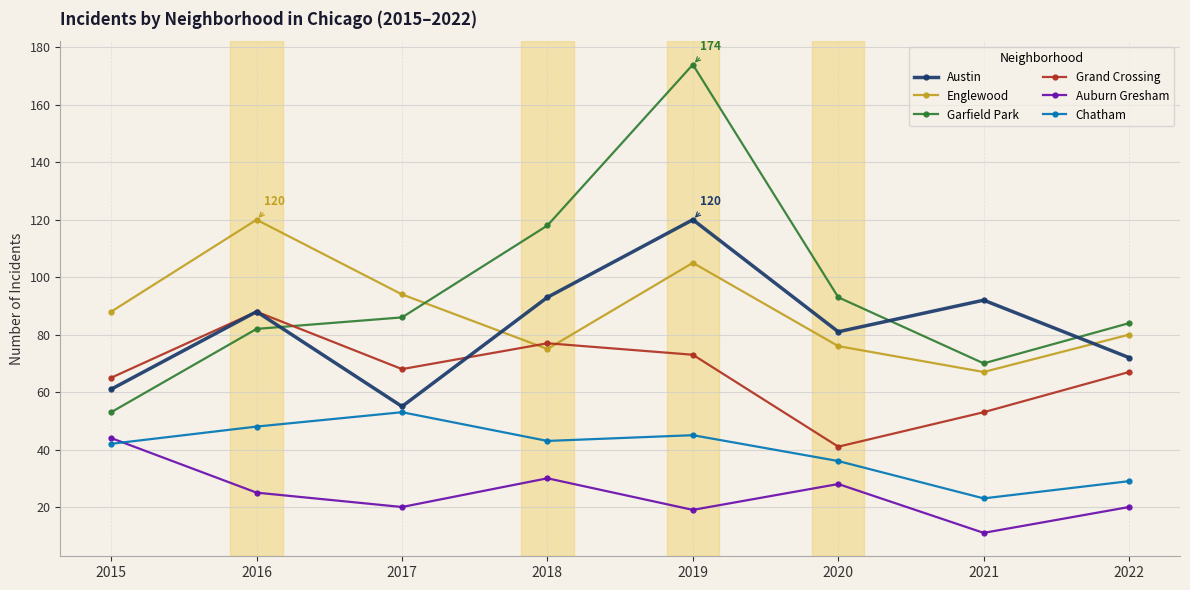

True or false: Grand Crossing has more than 1 interior local peaks.

True